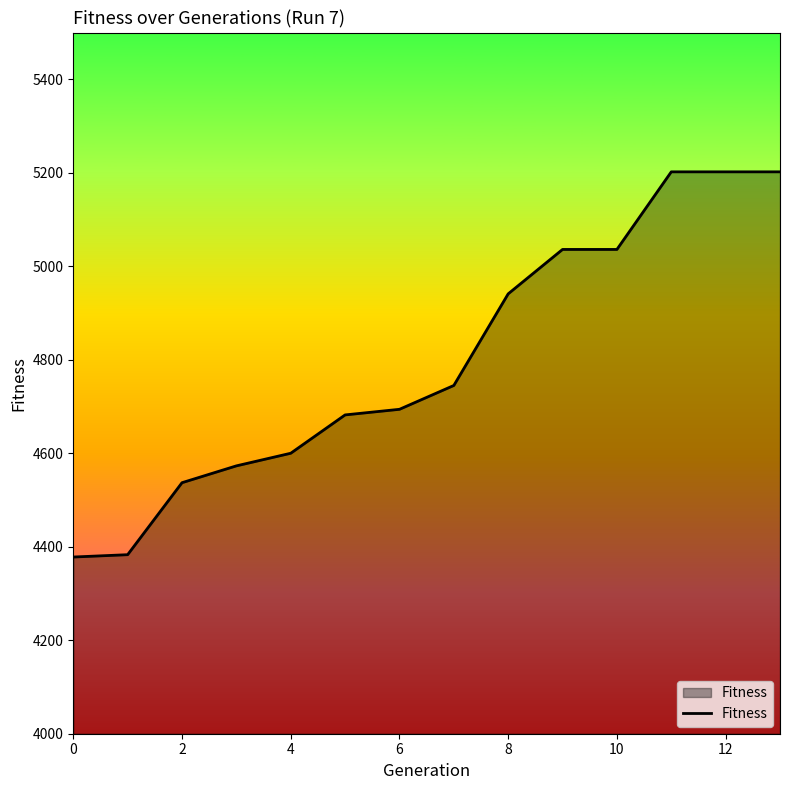

What is the minimum value shown in the chart?

4378